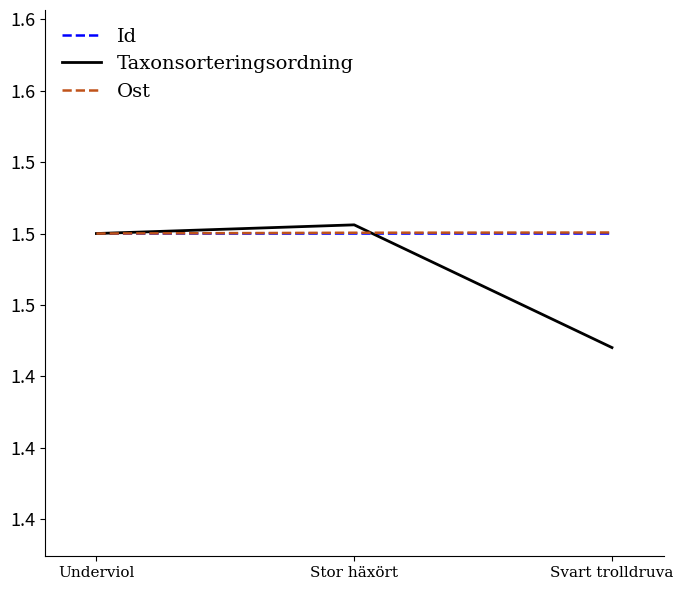

Where is Ost nearest to the value 1?

Underviol